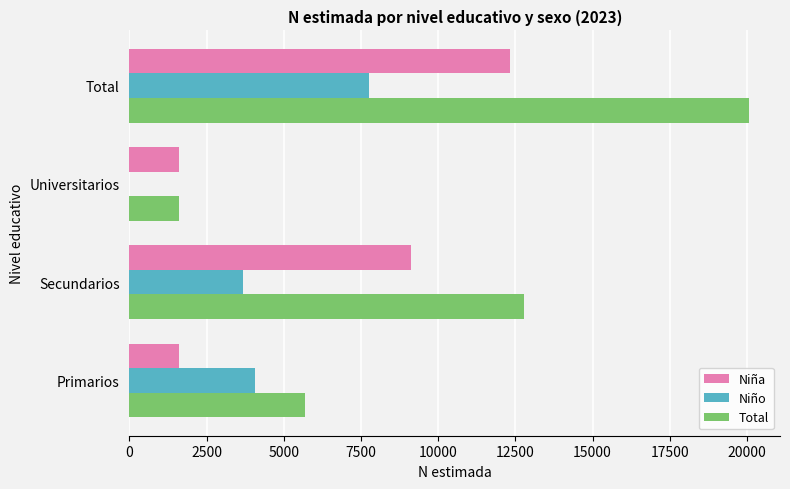

Between Universitarios and Total, which series saw the biggest shift?

Total